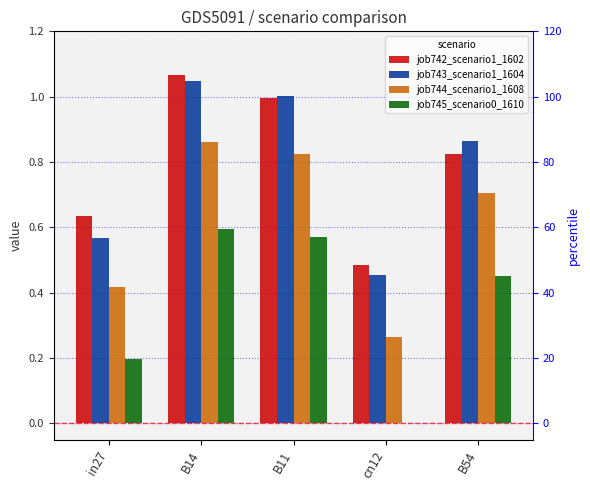

Reading left to right, list all the values displayed in this chart.

job742_scenario1_1602: in27=0.6	B14=1.1	B11=1.0	cn12=0.5	B54=0.8
job743_scenario1_1604: in27=0.6	B14=1.0	B11=1.0	cn12=0.5	B54=0.9
job744_scenario1_1608: in27=0.4	B14=0.9	B11=0.8	cn12=0.3	B54=0.7
job745_scenario0_1610: in27=0.2	B14=0.6	B11=0.6	cn12=0.0	B54=0.5